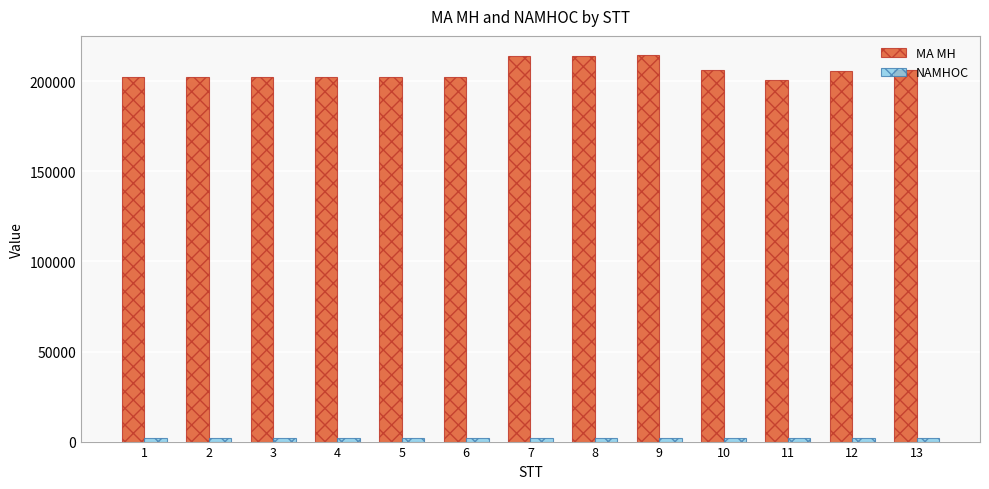

What is the difference between the second highest and second lowest values in the MA MH series?

12000